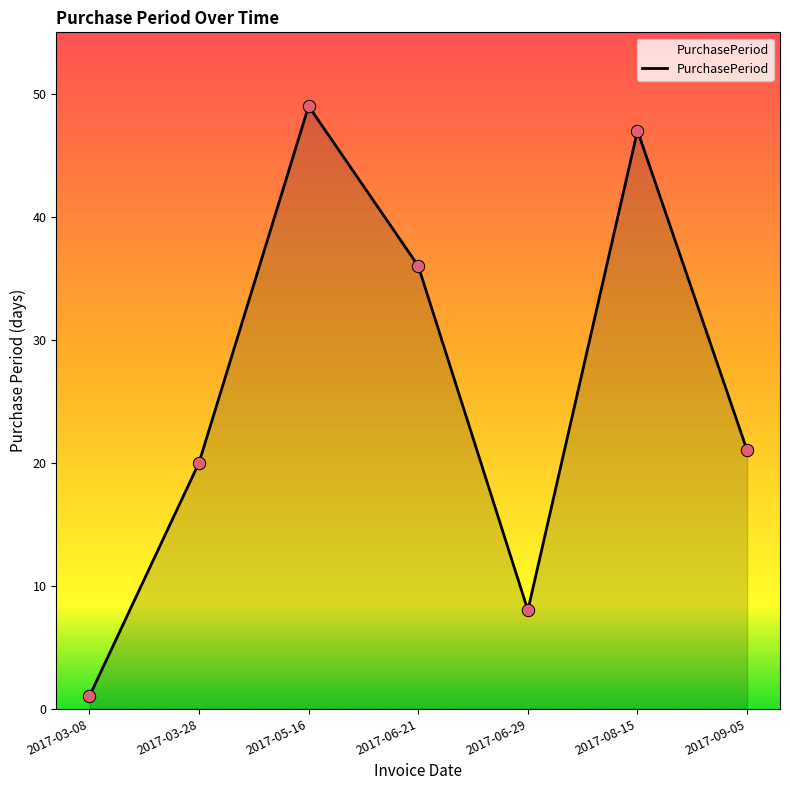

Which has a higher value, 2017-09-05 or 2017-03-28?

2017-09-05